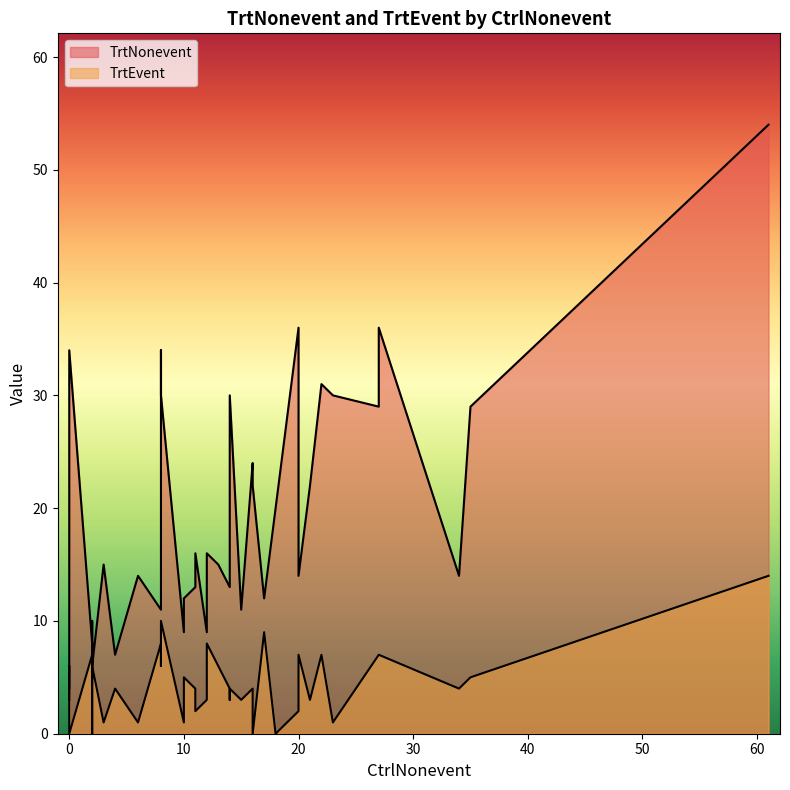

Which series has the largest total across all categories?

TrtNonevent